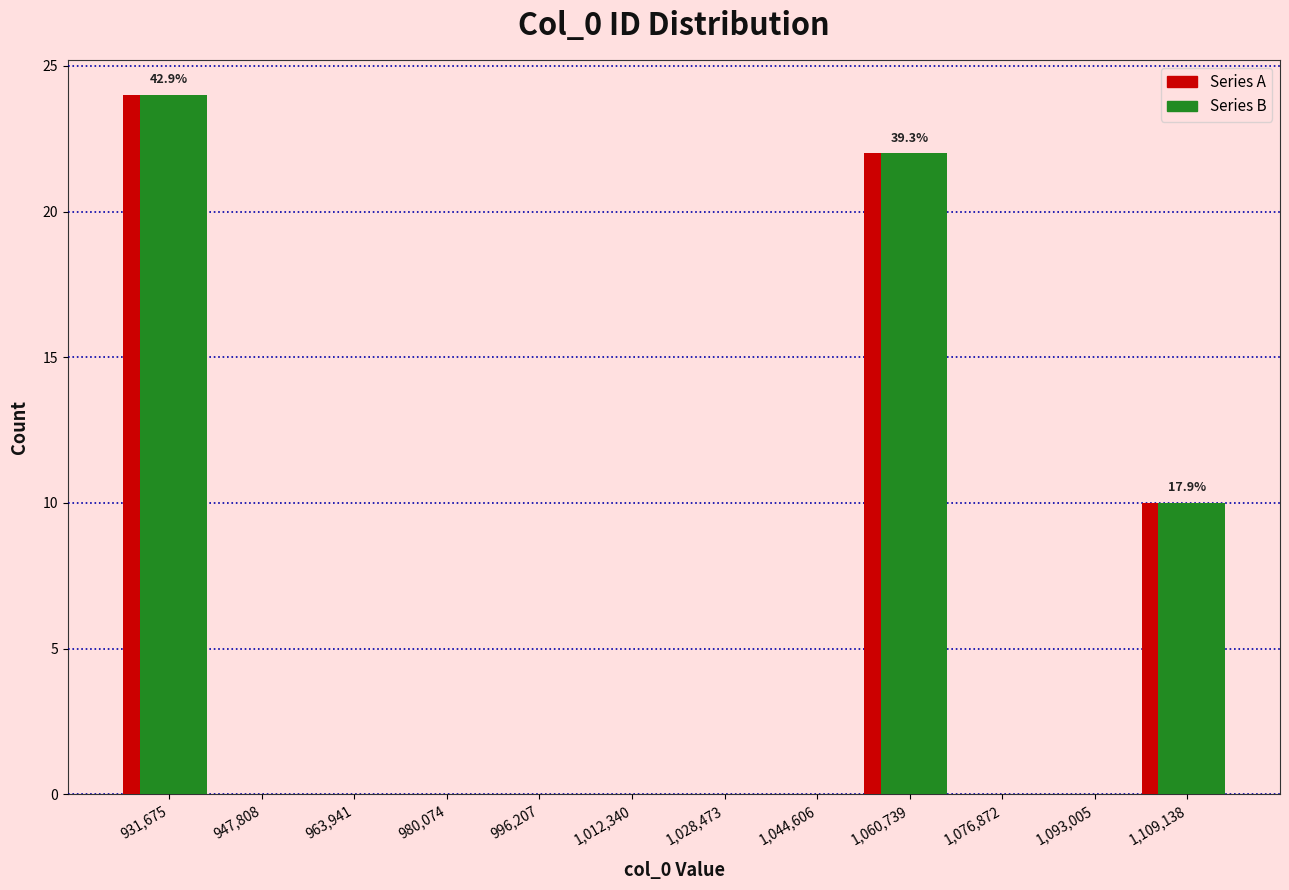

In the Series A series, which range on the x-axis has the tallest bar?

924000 to 940000